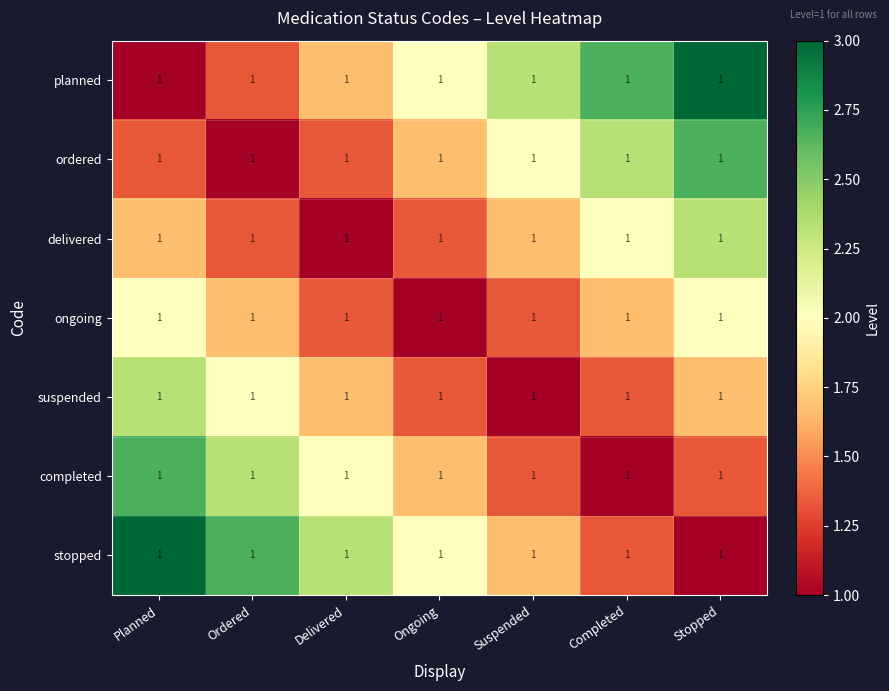

How many delivered values are between 1 and 2?

6